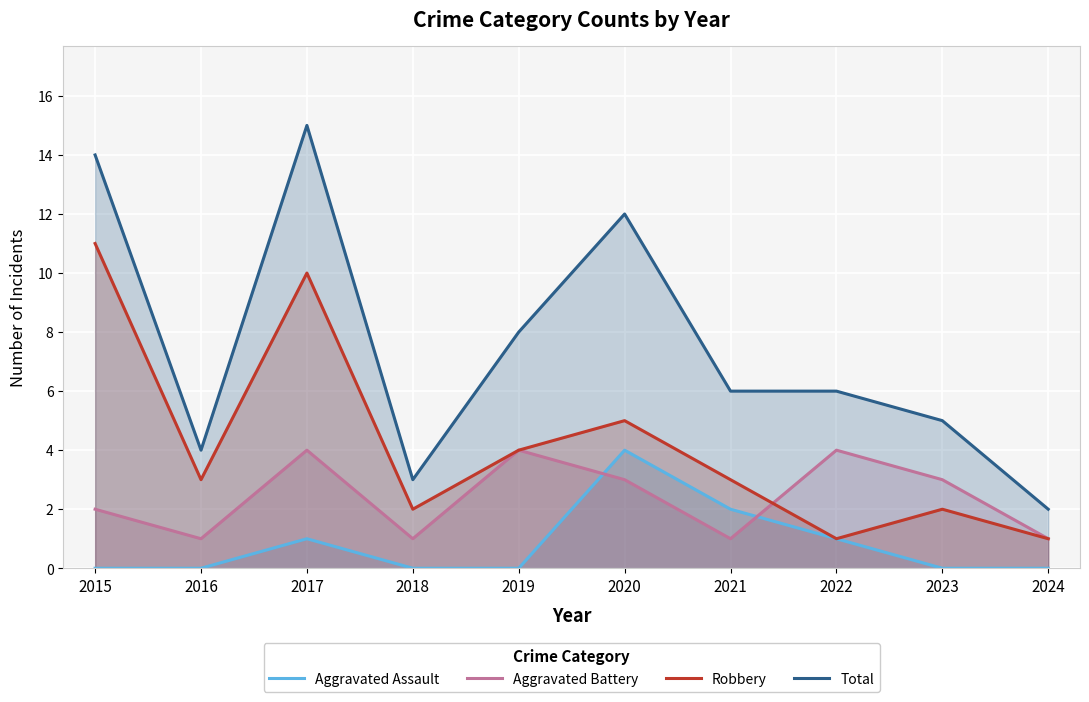

At which label does Aggravated Battery reach its minimum?

2016